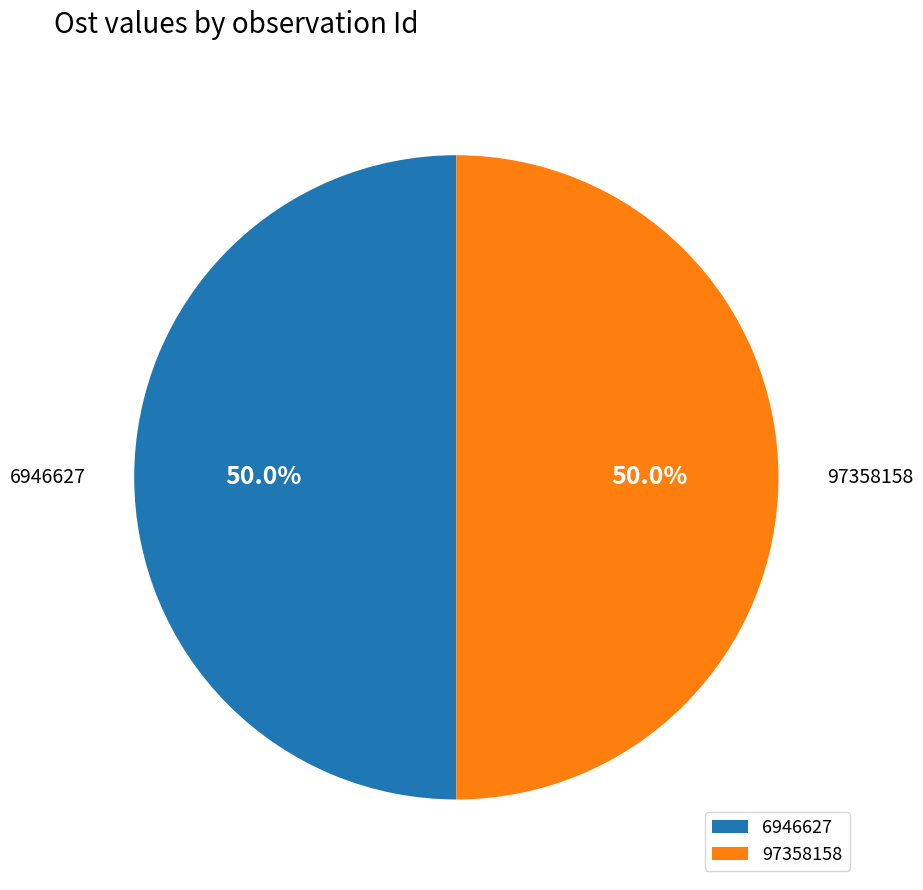

The 6946627 slice represents 35% of the pie. True or false?

False